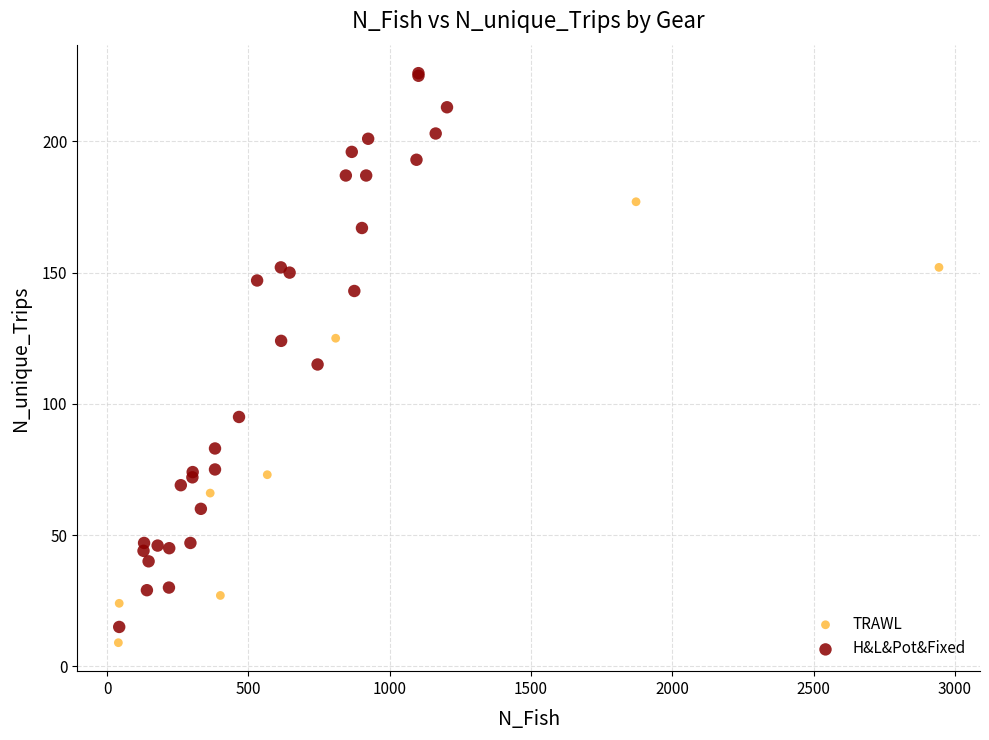

Which series has the largest Y range (max minus min)?

H&L&Pot&Fixed